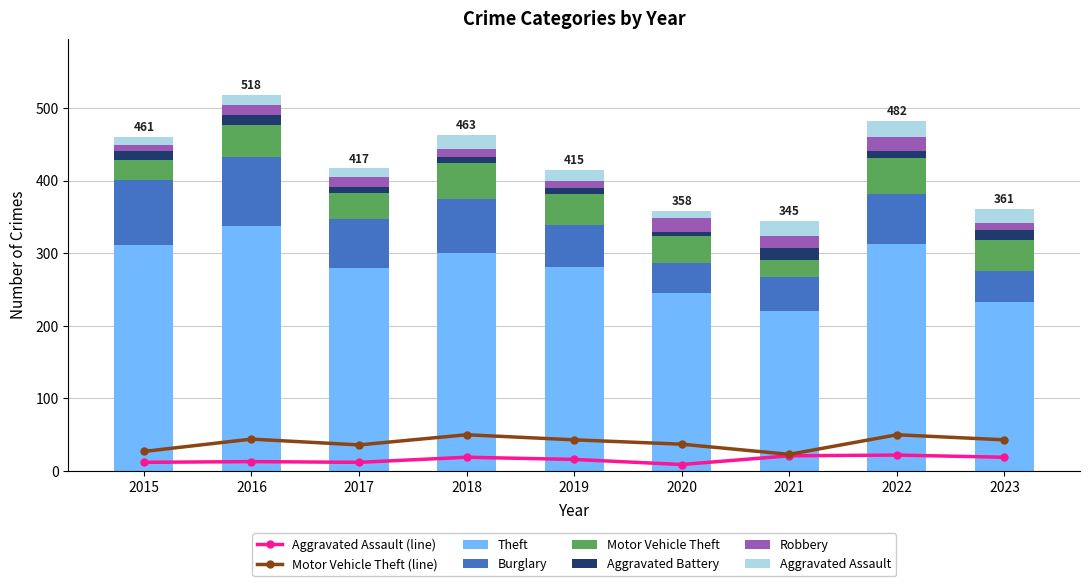

What are all the series names shown in the legend?

Aggravated Assault, Aggravated Battery, Burglary, Motor Vehicle Theft, Robbery, Theft